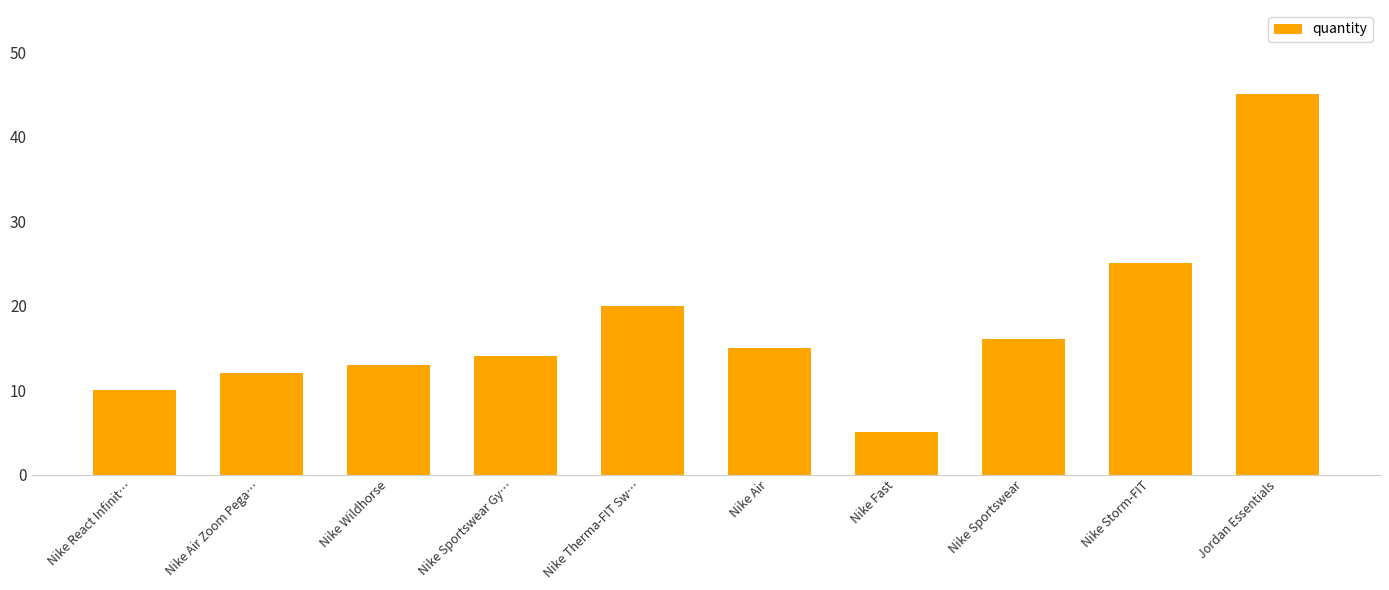

What is the average value?

18